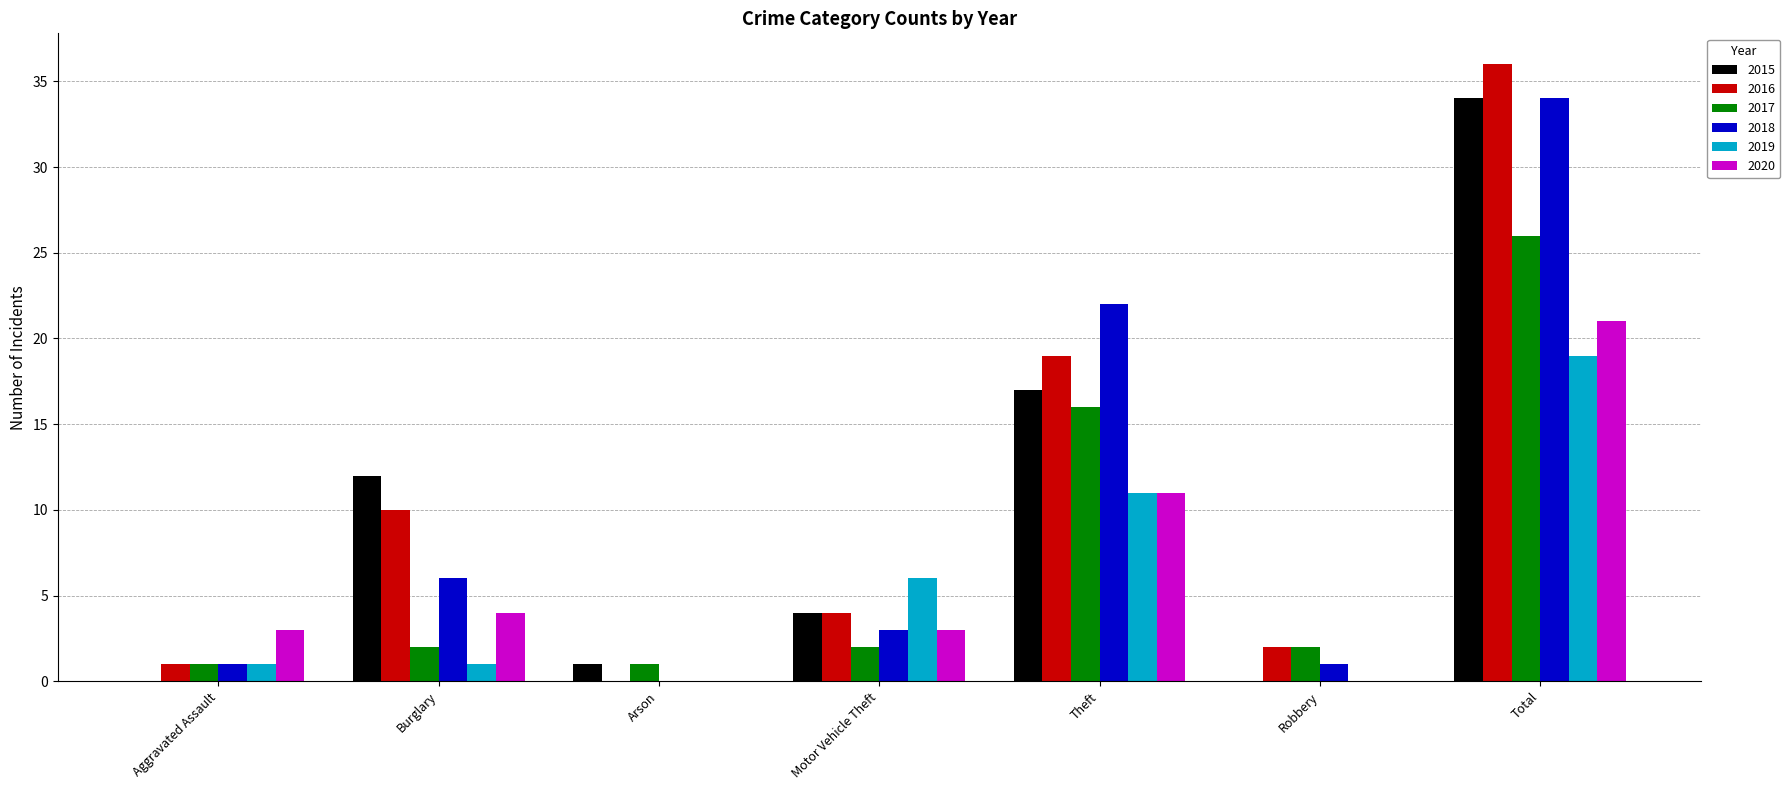

What is the maximum value for 2015?

34